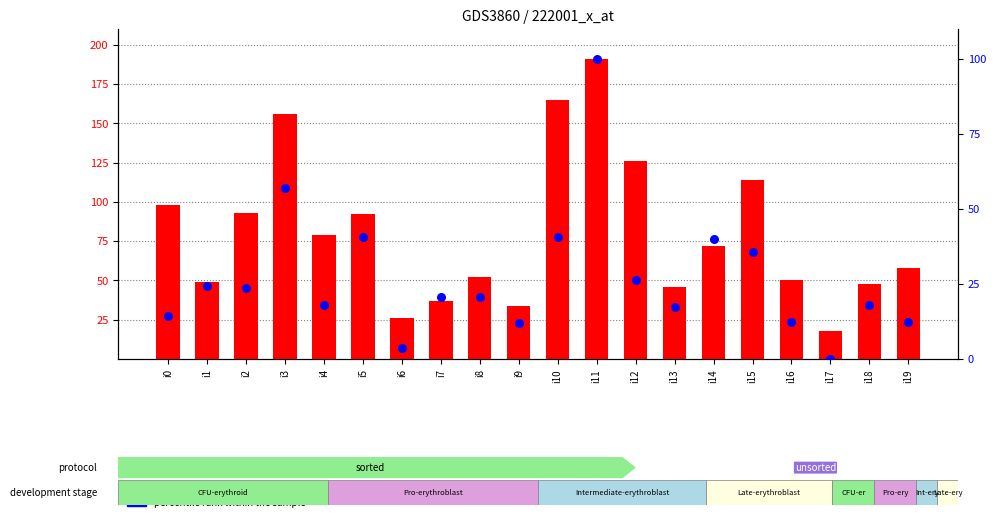

At which category is the sum across all series the highest?

i11